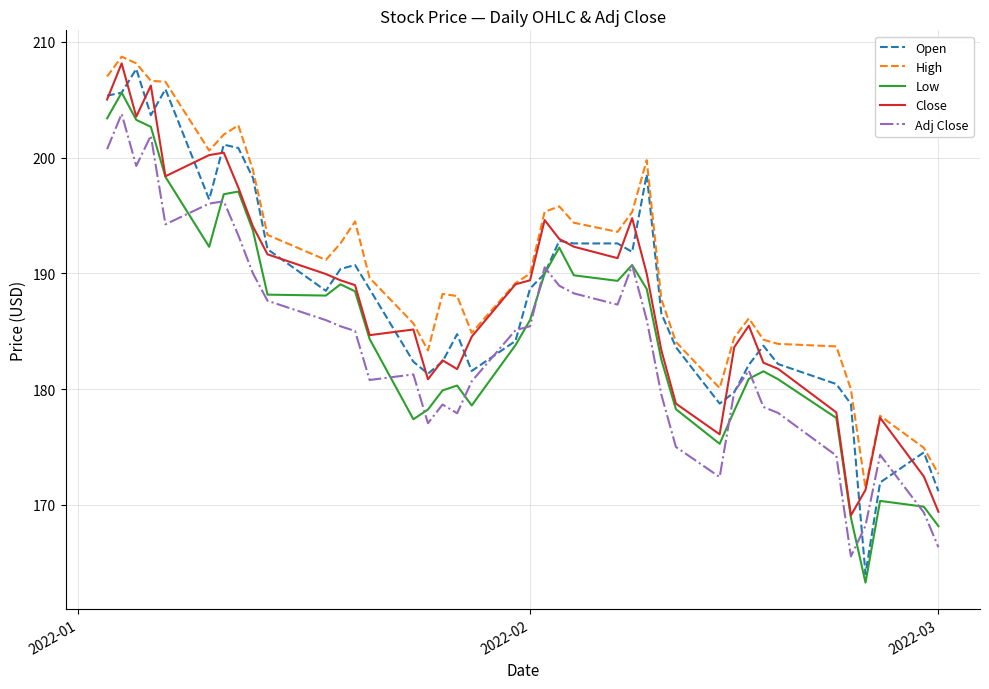

What is the lowest value of the Adj Close series?

165.6